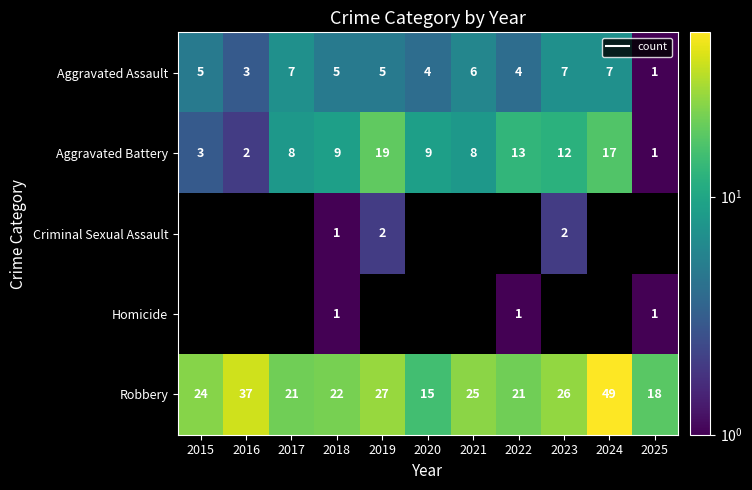

How many values in Criminal Sexual Assault are above zero?

3